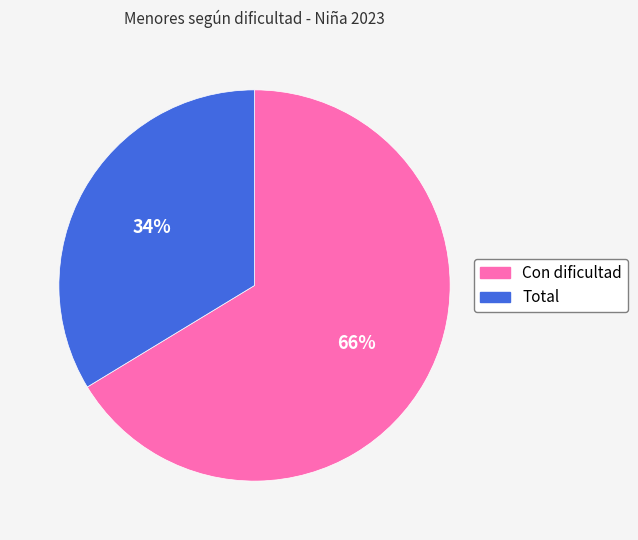

How many segments does this pie chart have?

2